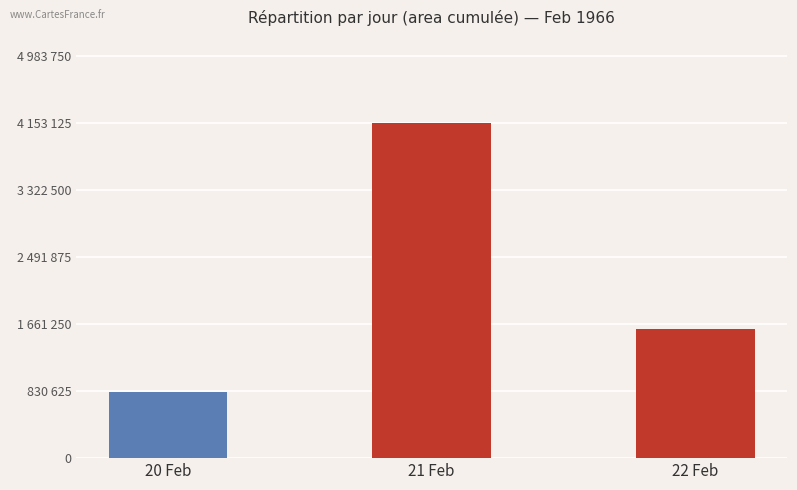

Does the chart contain any negative values?

No